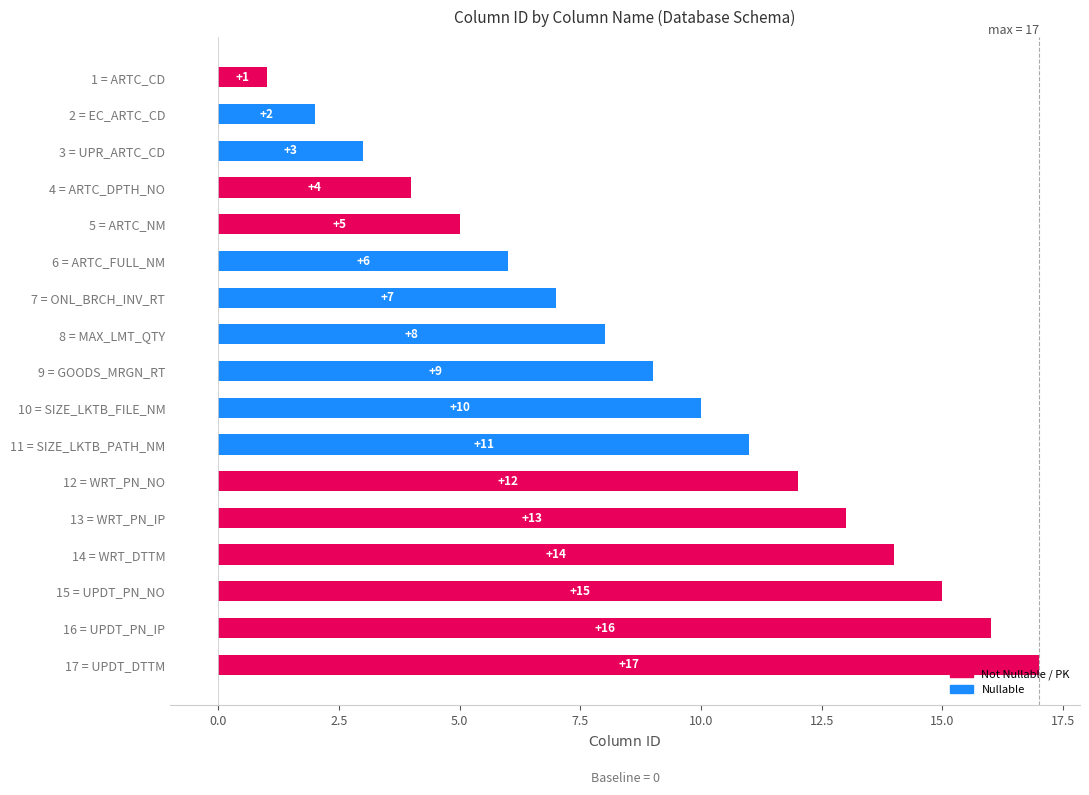

Which label corresponds to the smallest value in the chart?

1 = ARTC_CD